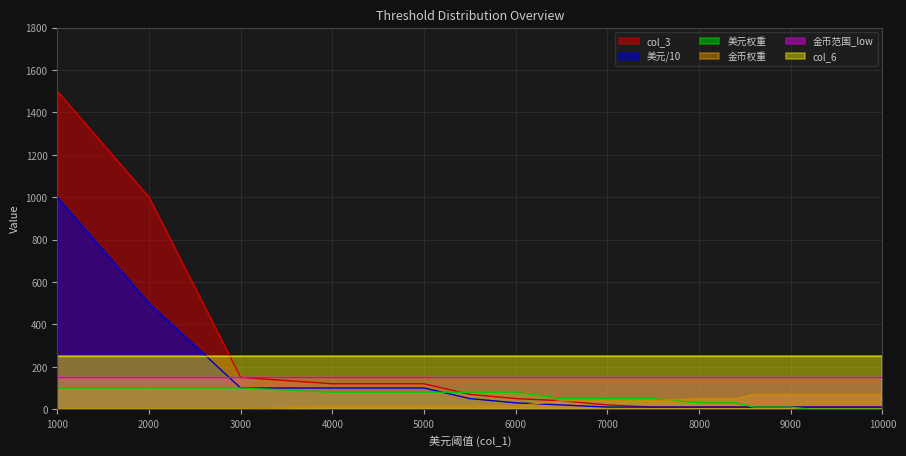

Where do 金币权重 and 美元/10 first cross each other?

6000 and 6500